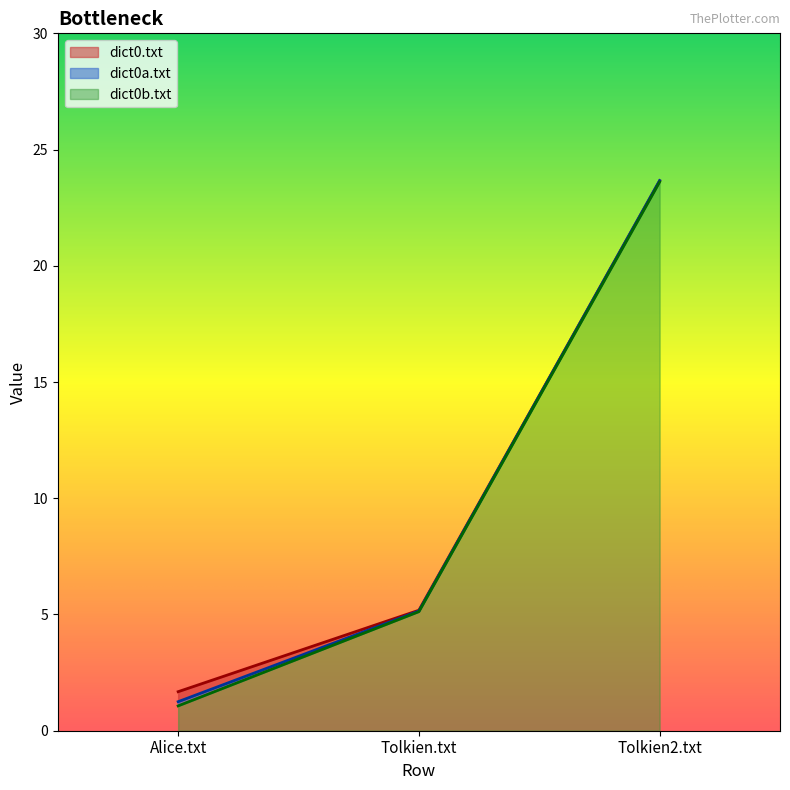

Reading left to right, transcribe all the data shown in this chart.

dict0.txt: Alice.txt=1.7	Tolkien.txt=5.2	Tolkien2.txt=23.6
dict0a.txt: Alice.txt=1.2	Tolkien.txt=5.2	Tolkien2.txt=23.7
dict0b.txt: Alice.txt=1.1	Tolkien.txt=5.1	Tolkien2.txt=23.6